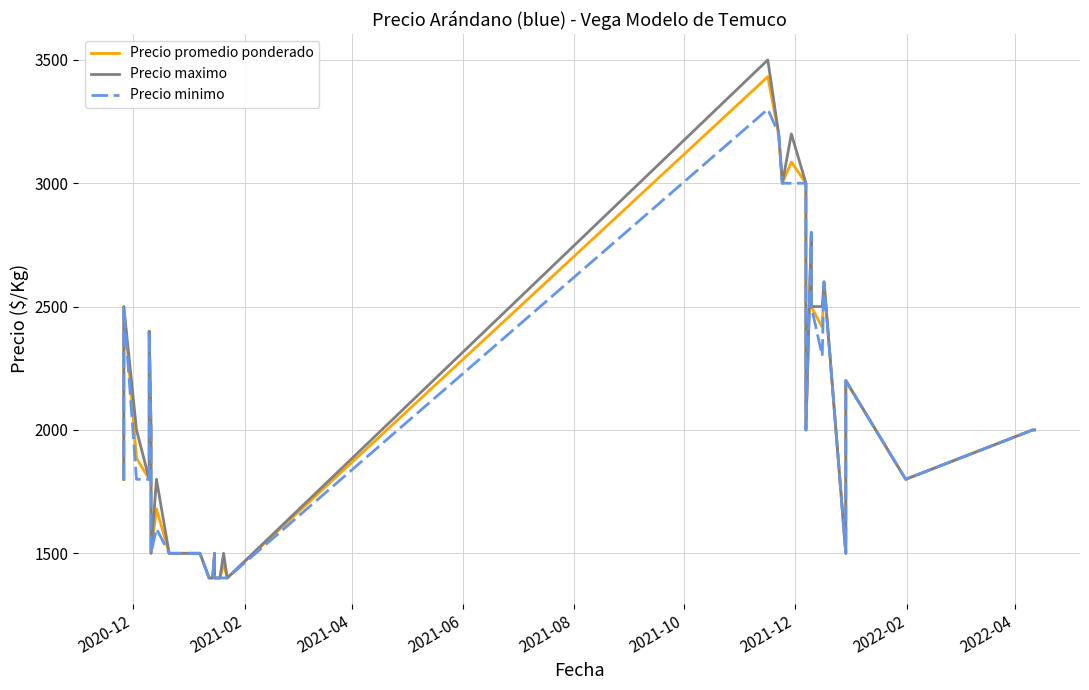

What is the highest value of the Precio minimo series?

3300